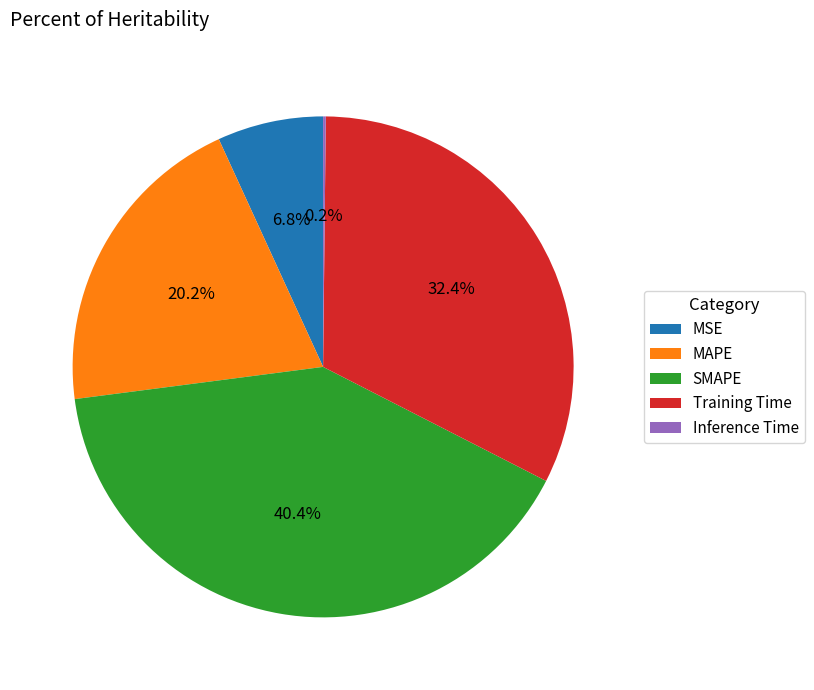

Which has a higher value, Training Time or SMAPE?

SMAPE